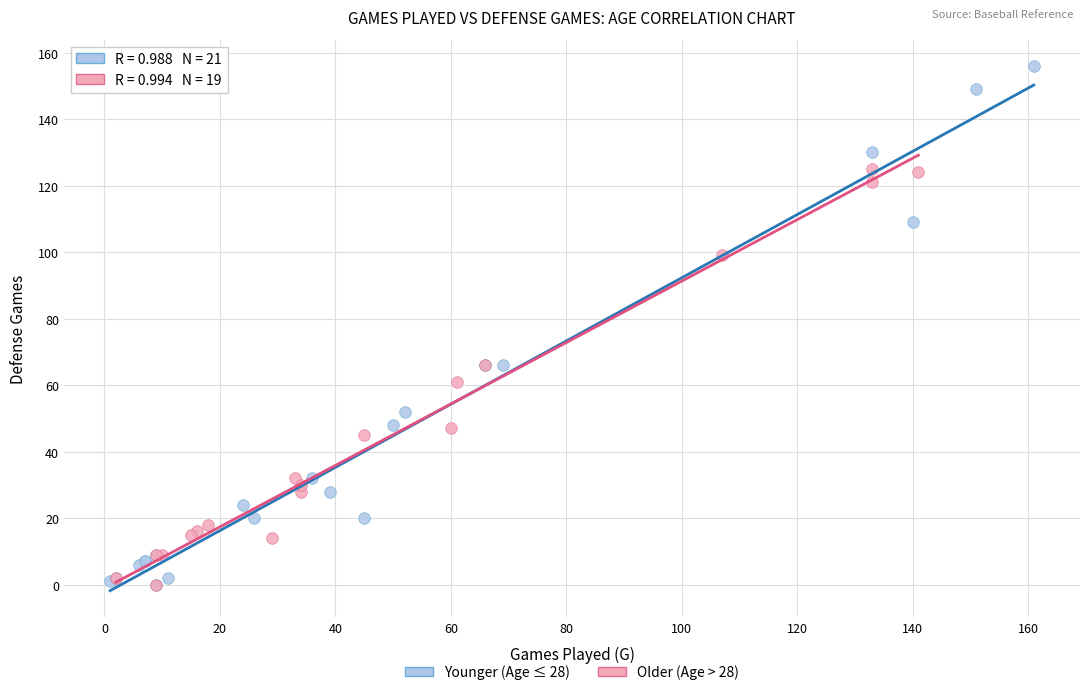

Which series has the widest spread of Y values?

Younger (Age ≤ 28)